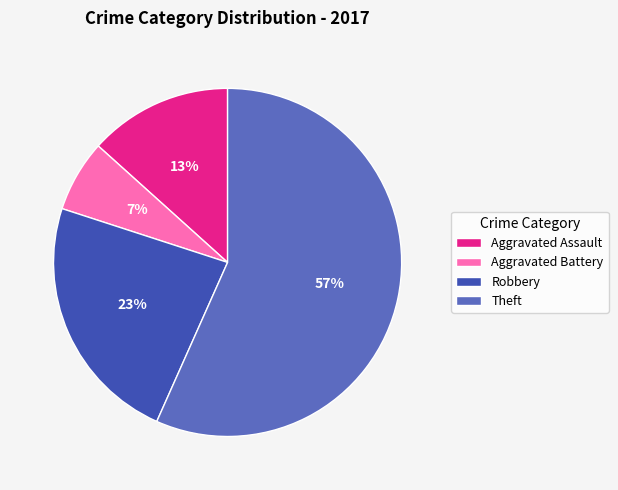

To the nearest percent, what is the difference between the largest and smallest slice percentages?

50%